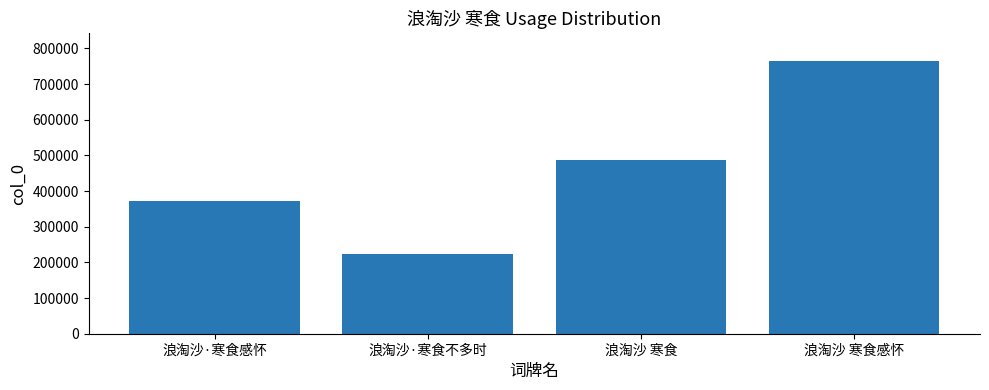

What is the average value?

461852